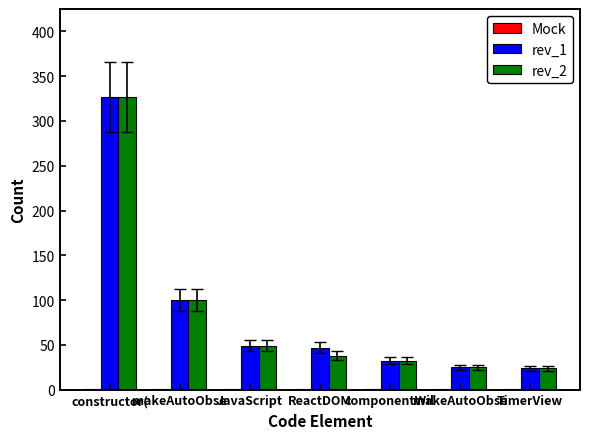

Which series has the widest spread of values?

rev_1